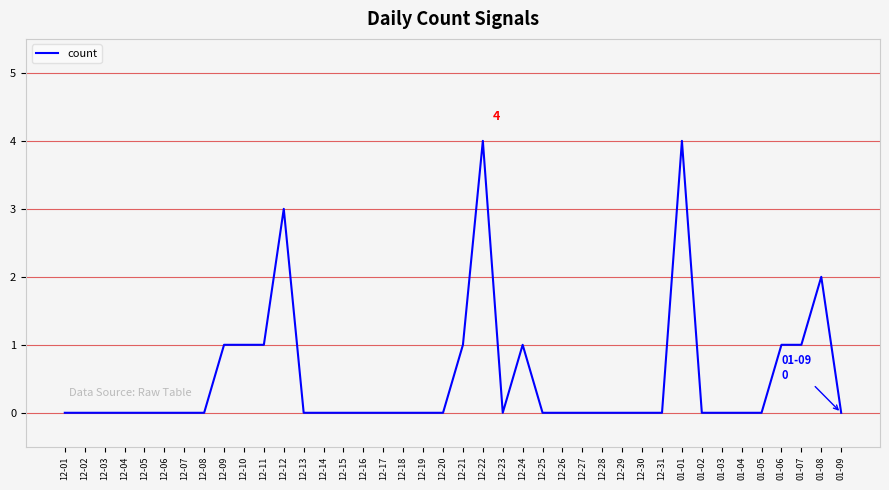

What is the maximum value shown in the chart?

4